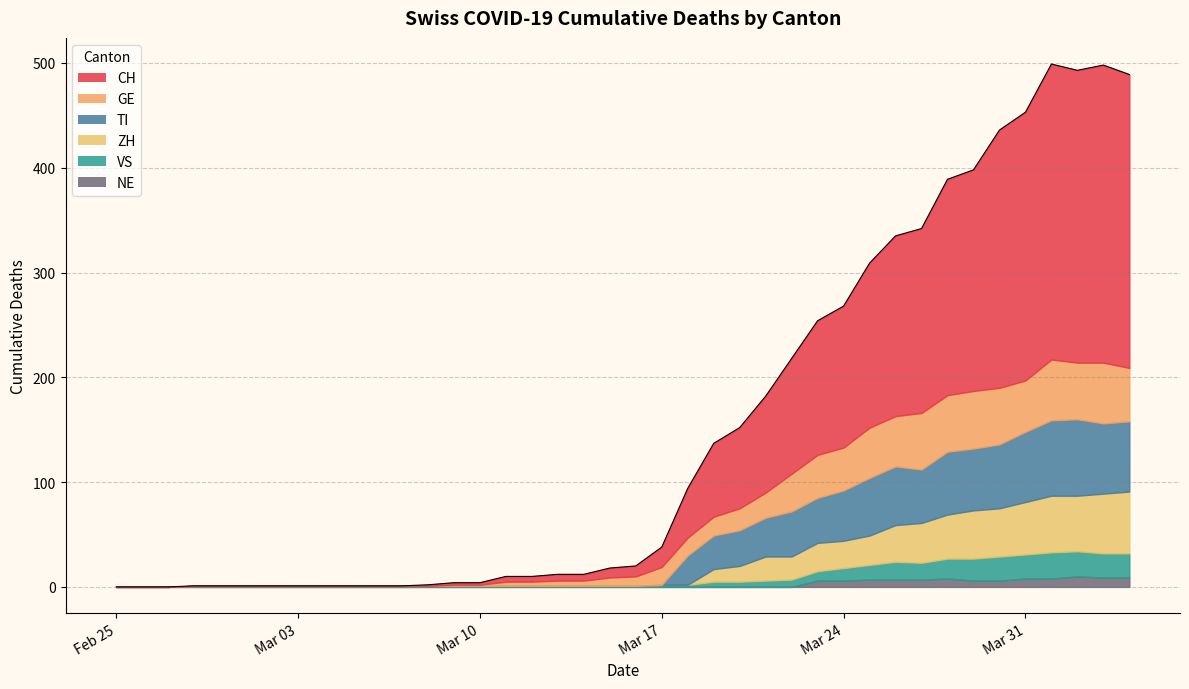

True or false: CH has a value of 9 at 2020-03-15.

True